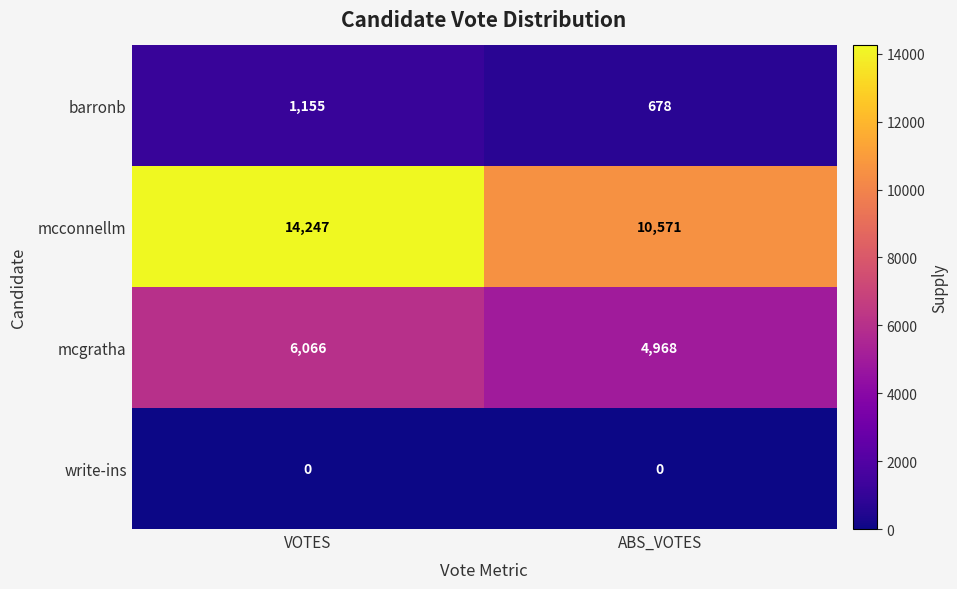

Which category has the lowest value in the barronb series?

ABS_VOTES